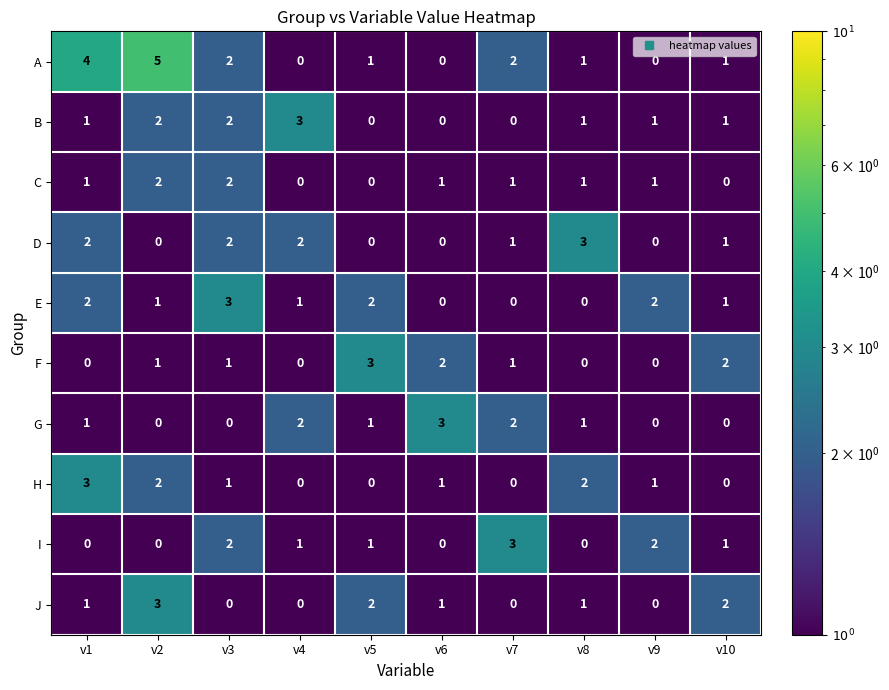

The C series shows 1 at v6. True or false?

True